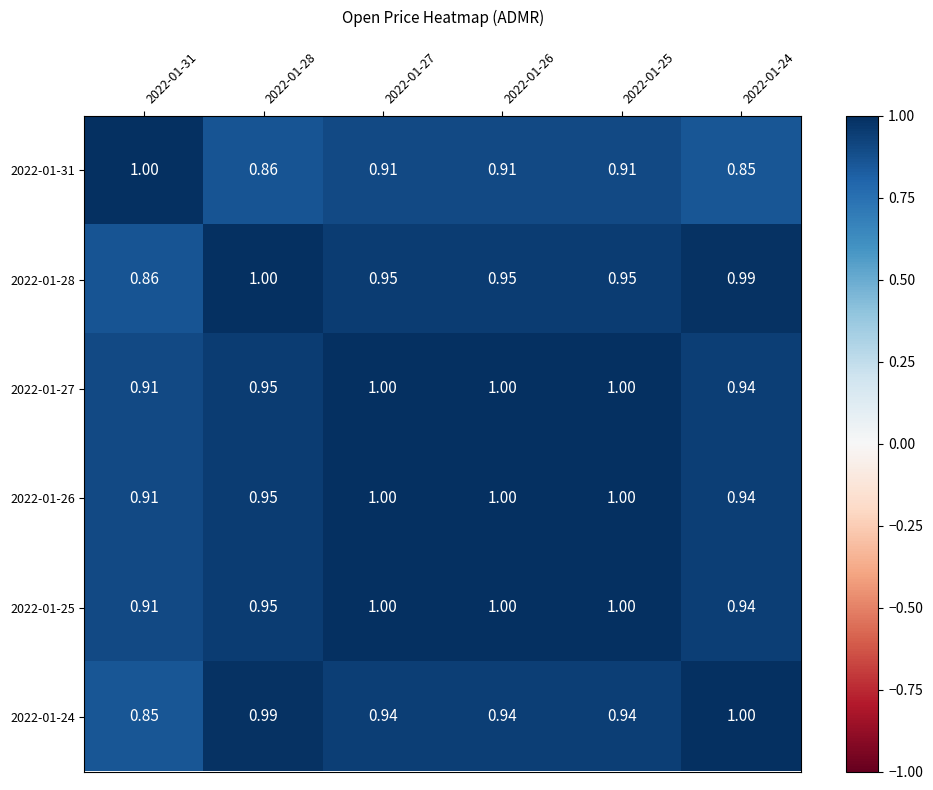

Is the value of 2022-01-27 at 2022-01-26 greater than the value of 2022-01-25 at 2022-01-24?

Yes